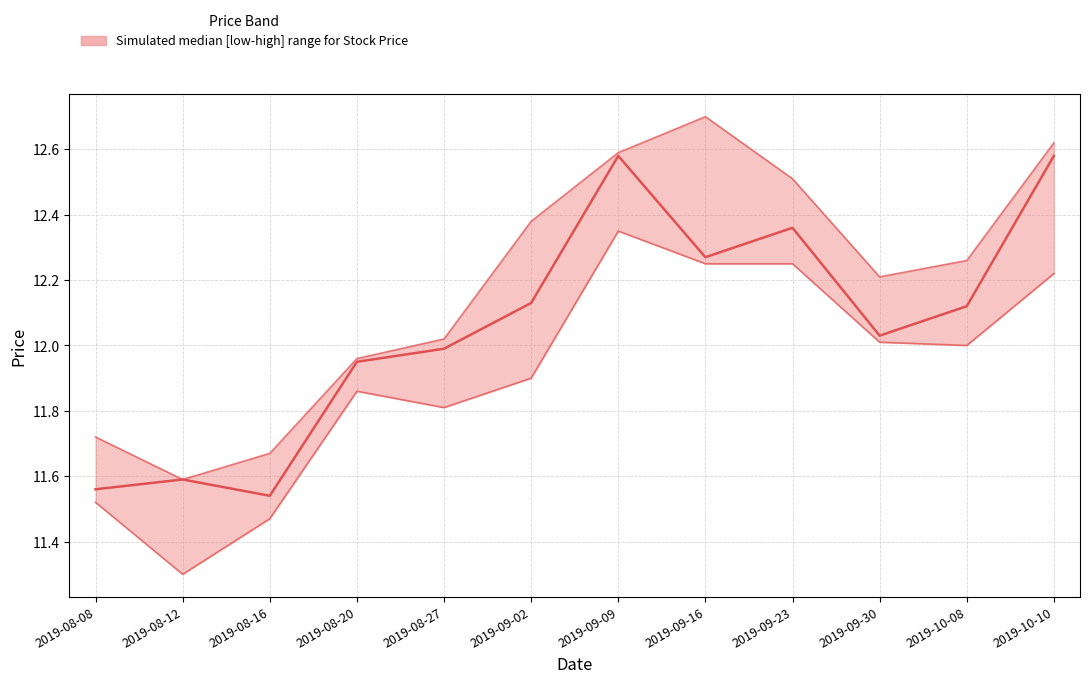

The low series shows 12.3 at 2019-09-09. True or false?

True